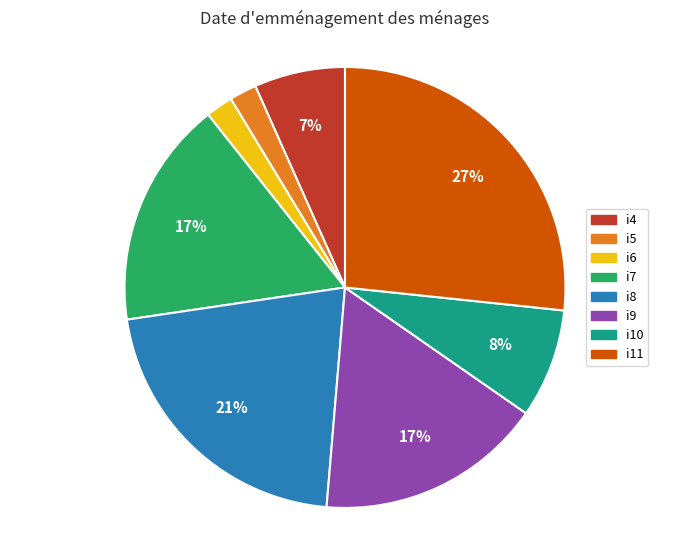

To the nearest percent, what percentage of the pie is i9?

17%